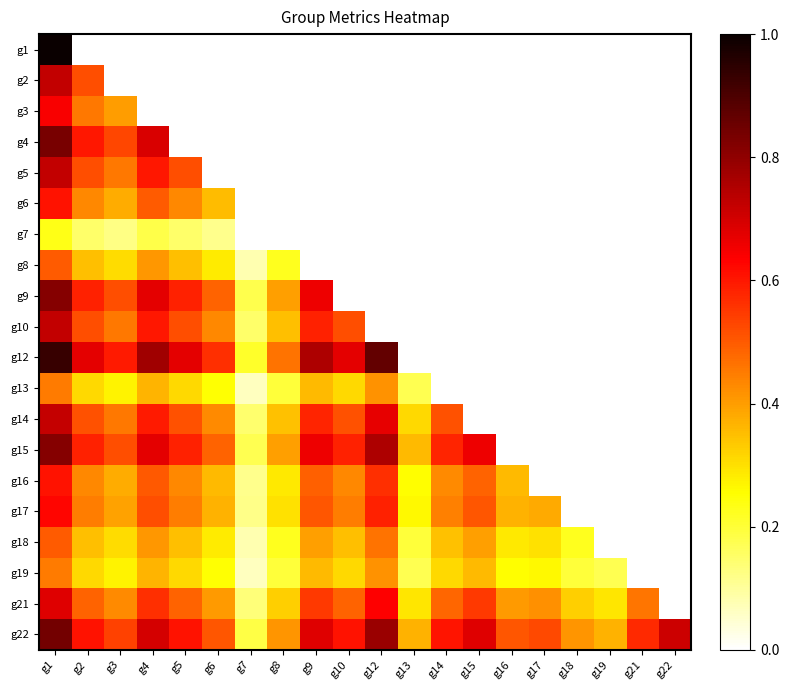

Count the number of categories in the chart.

20